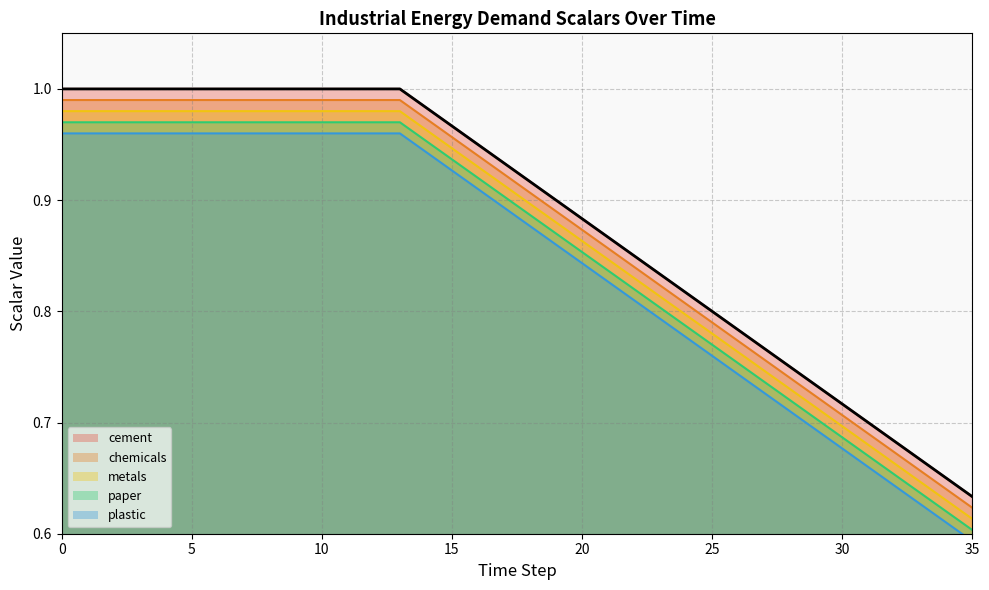

What is the value of the scalar_inen_energy_demand_metals point at the 1st from the left?

1.0